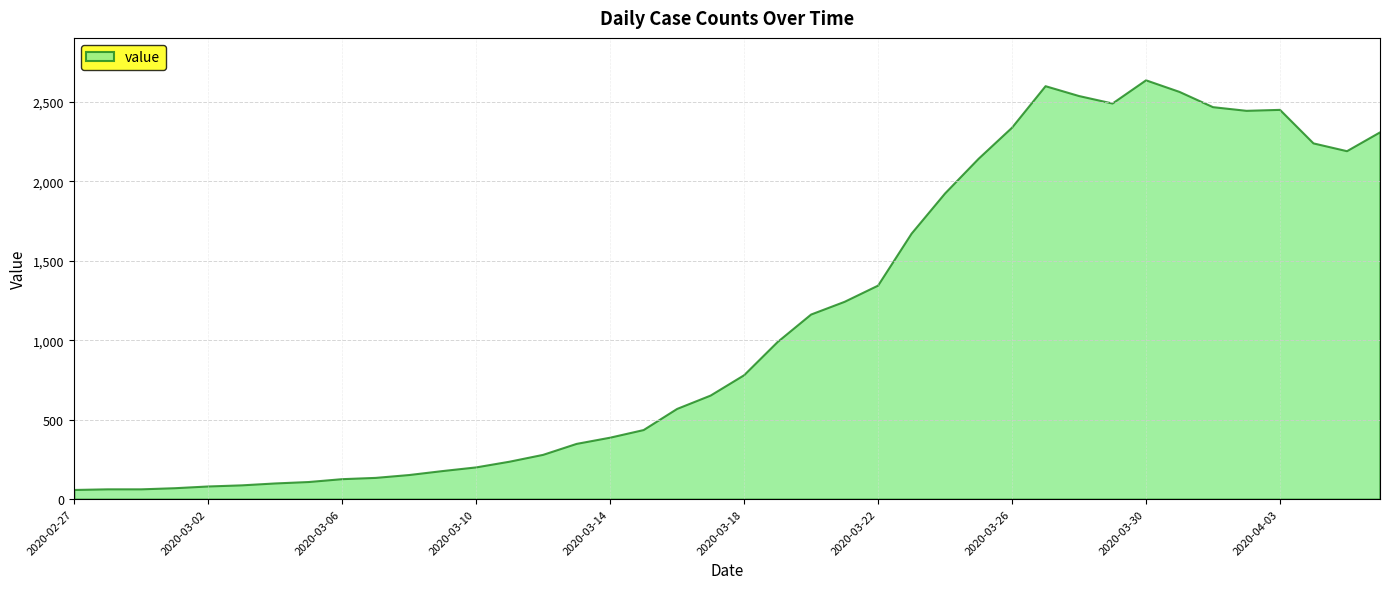

Where does the data first go above 783?

2020-03-19